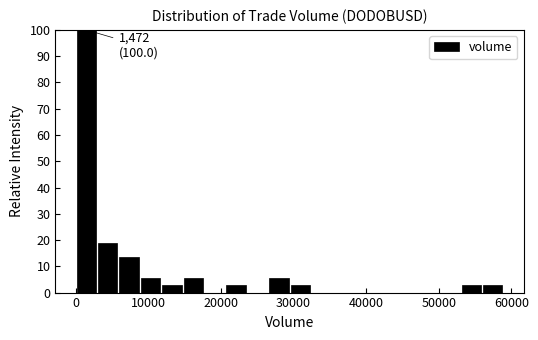

Read against the x-axis, roughly where is the centre of the tallest bar?

1000